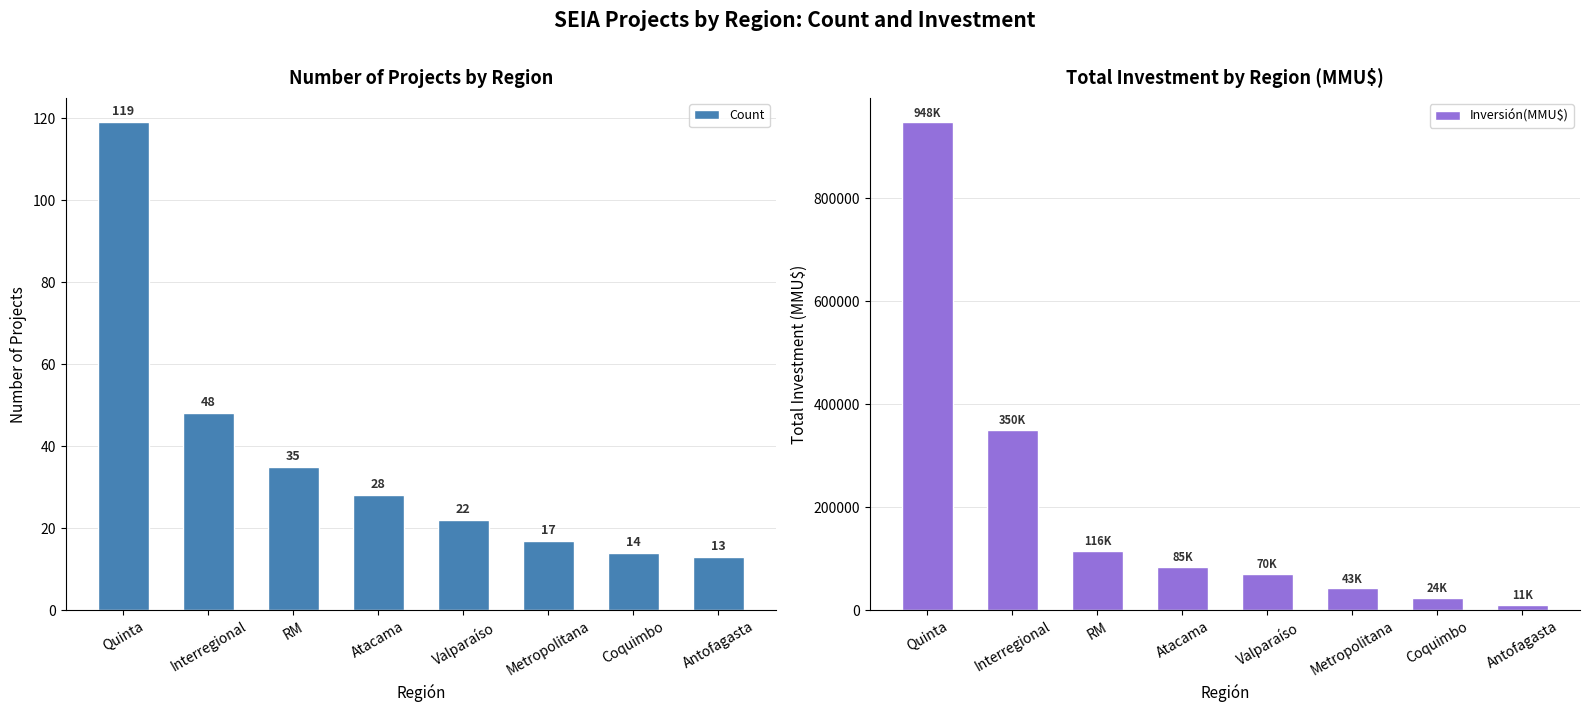

Which category has the lowest value across all series?

Antofagasta